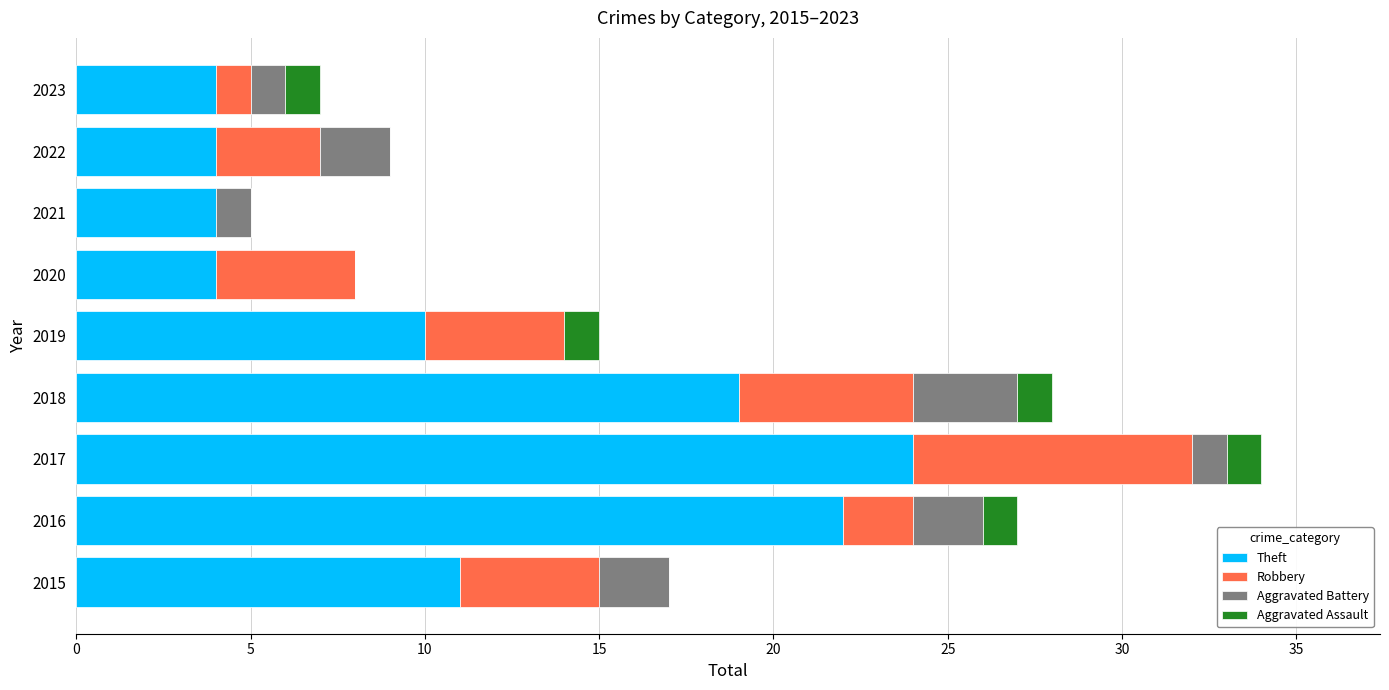

The value of Theft at 2017 is 24. True or false?

True